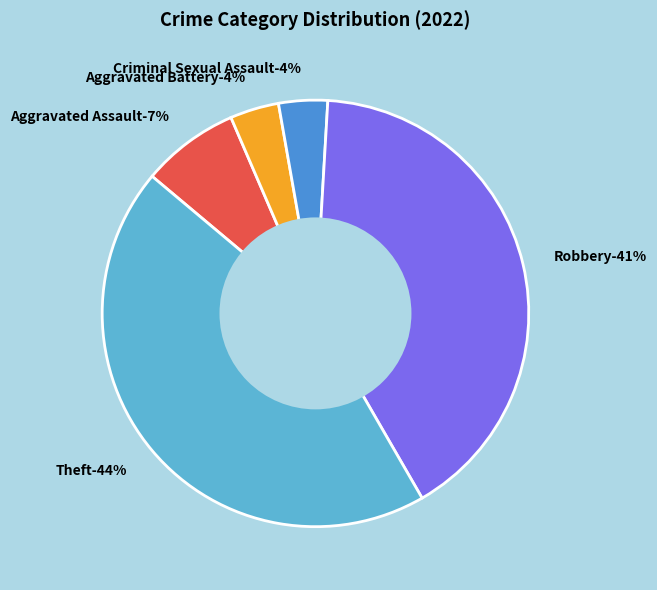

How many slices are in this pie chart?

5